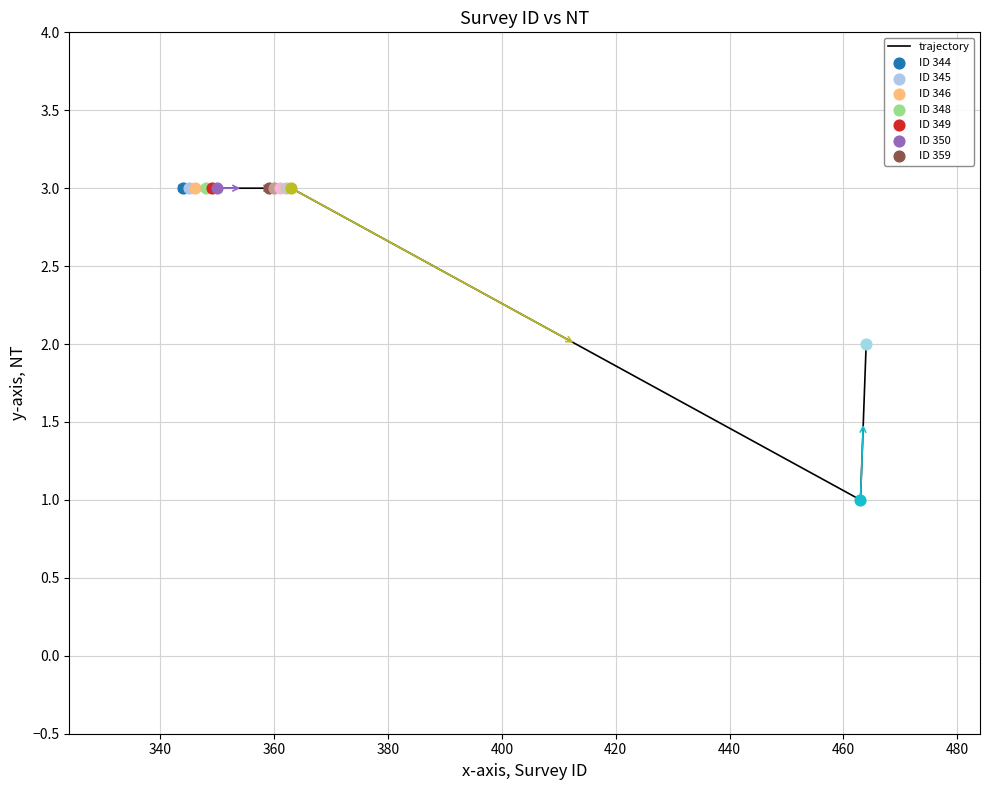

What is the maximum value shown in the chart?

3